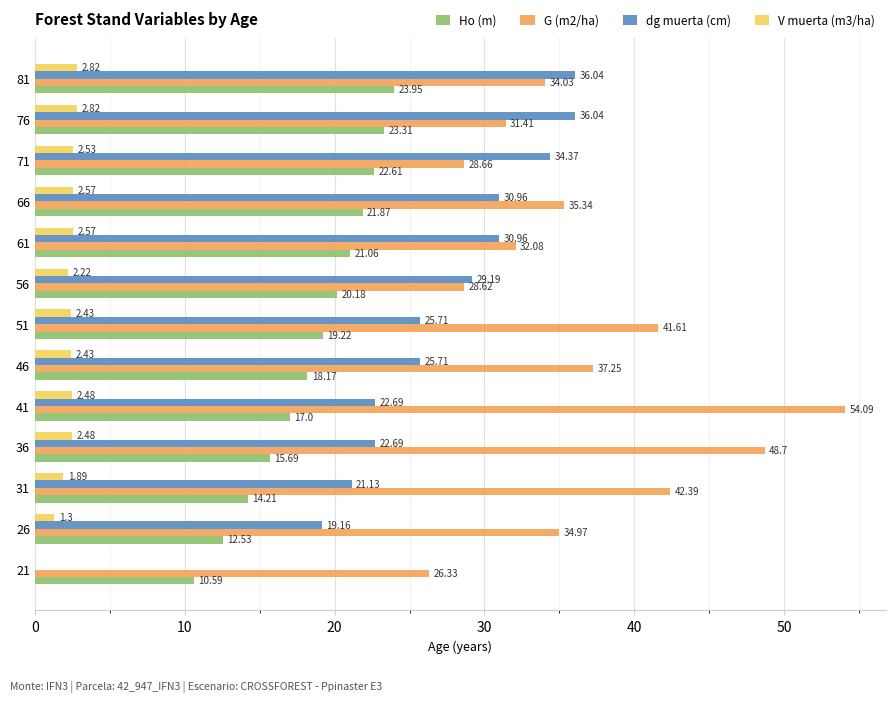

What is the sum of the Ho (m) values at 51 and 36?

34.9